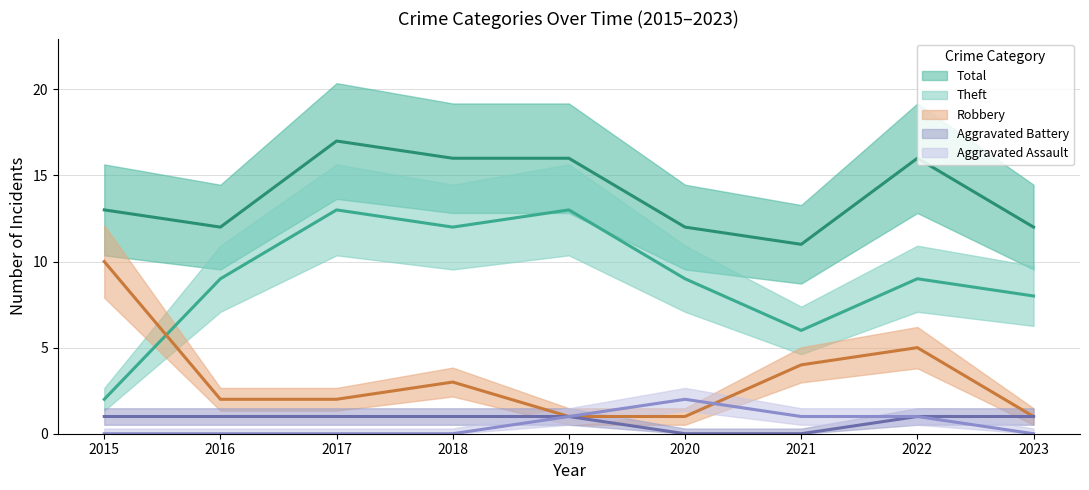

How many values in the Robbery series exceed 2?

4